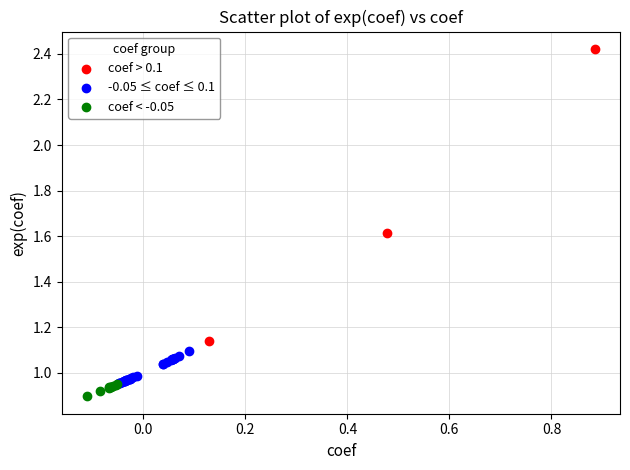

Which series contains the lowest Y value?

coef < -0.05